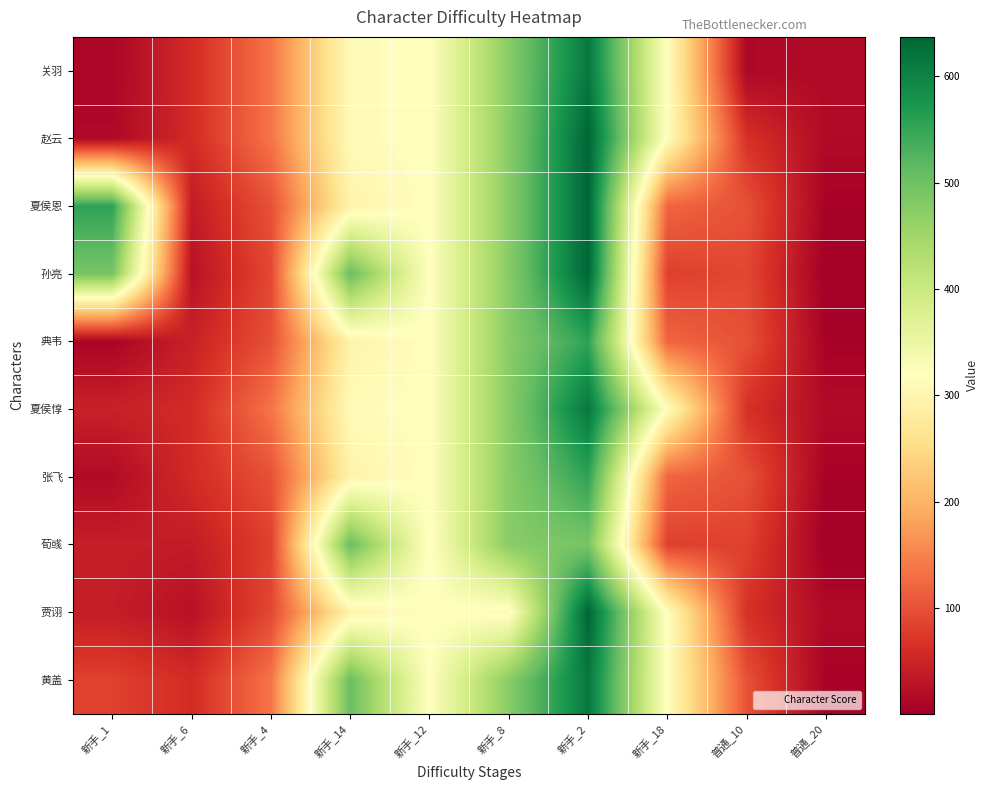

Which has a higher value, 新手_12 or 新手_1?

新手_12